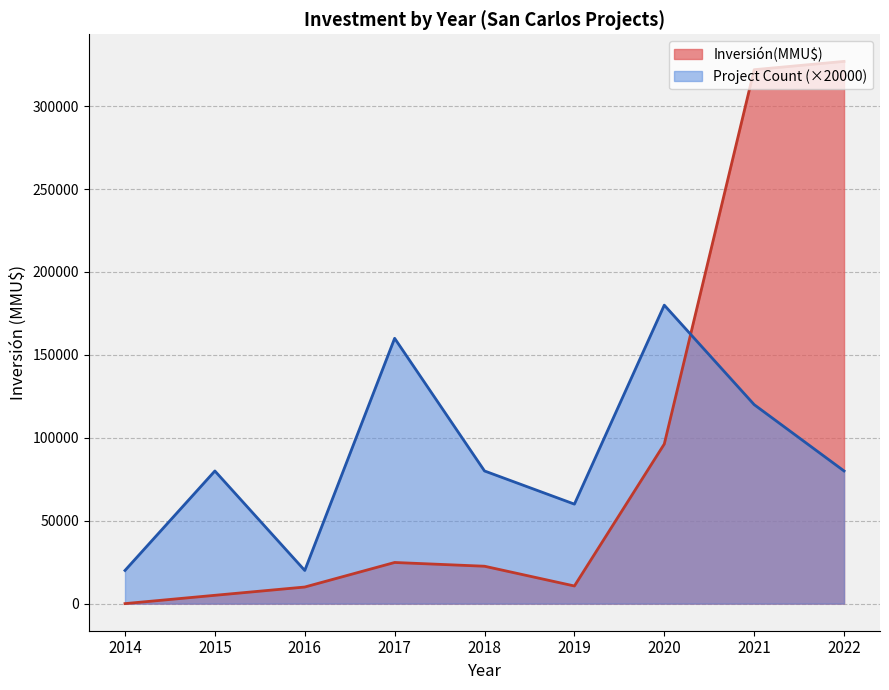

Where do Inversión(MMU$) and Project Count (×20000) first cross each other?

2020 and 2021